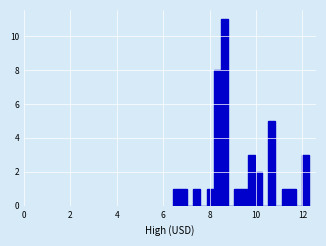

Around what value on the x-axis is the tallest bar? Give the approximate position of its centre, as read against the axis.

8.6